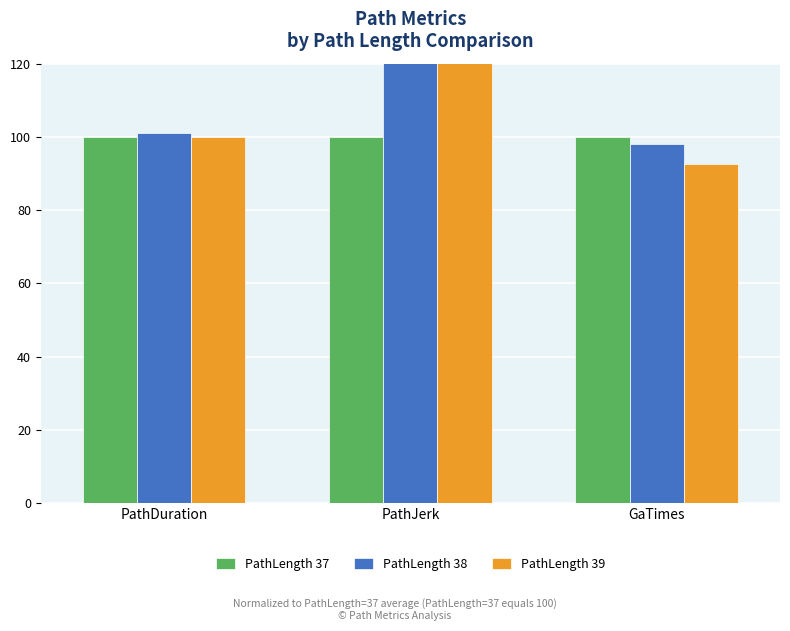

Rank the series by their average value, from highest to lowest.

PathLength 39, PathLength 38, PathLength 37